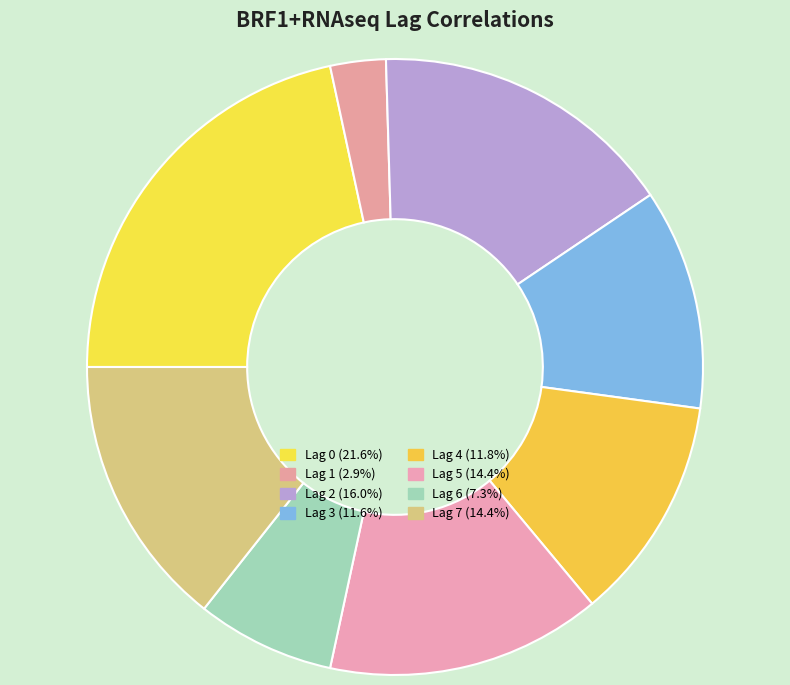

Does any single category account for the majority?

No